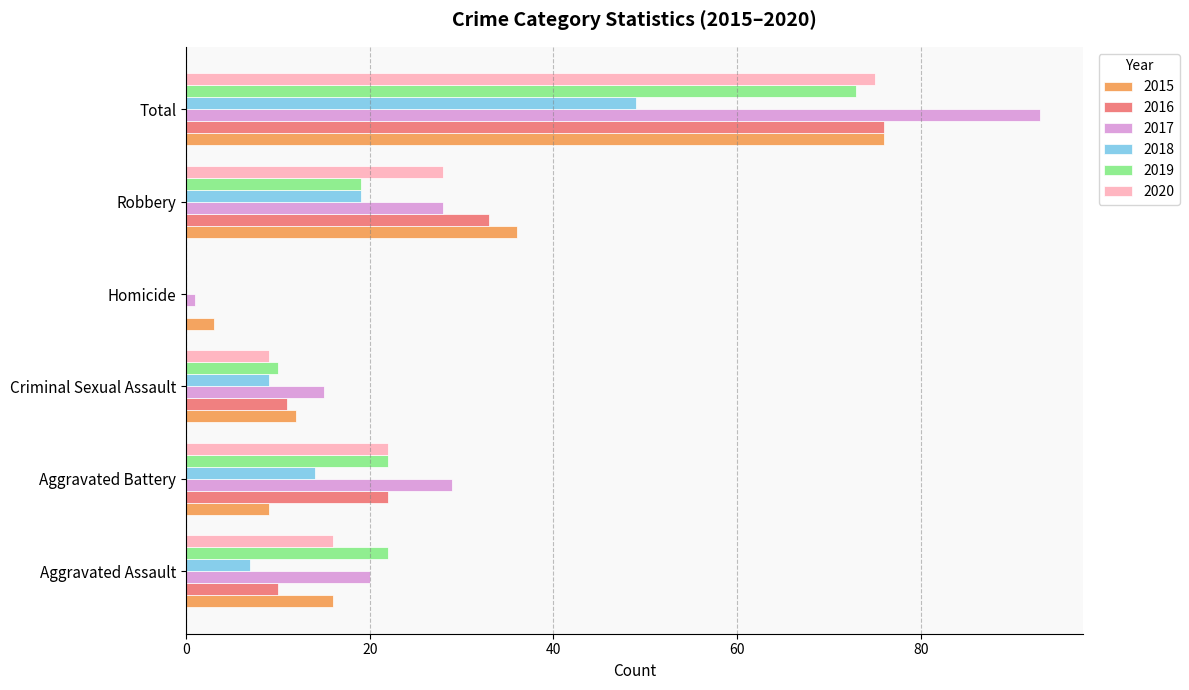

How many distinct data groups are displayed?

6